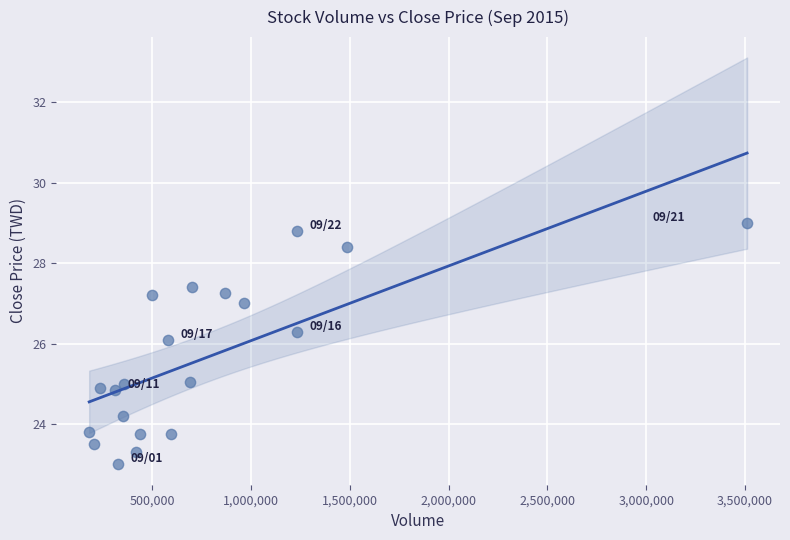

What is the range of Y values (max minus min)?

6.0